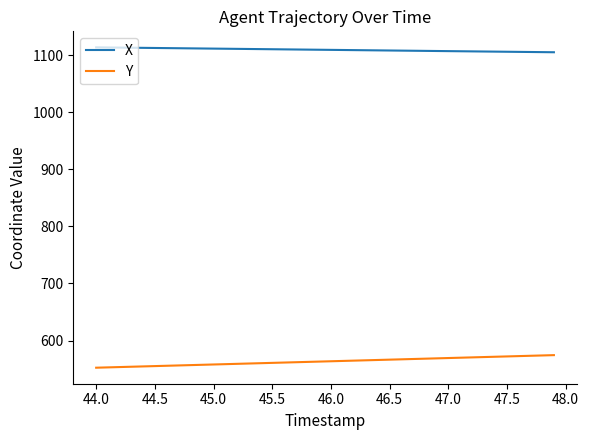

What is the minimum value for X?

1105.5